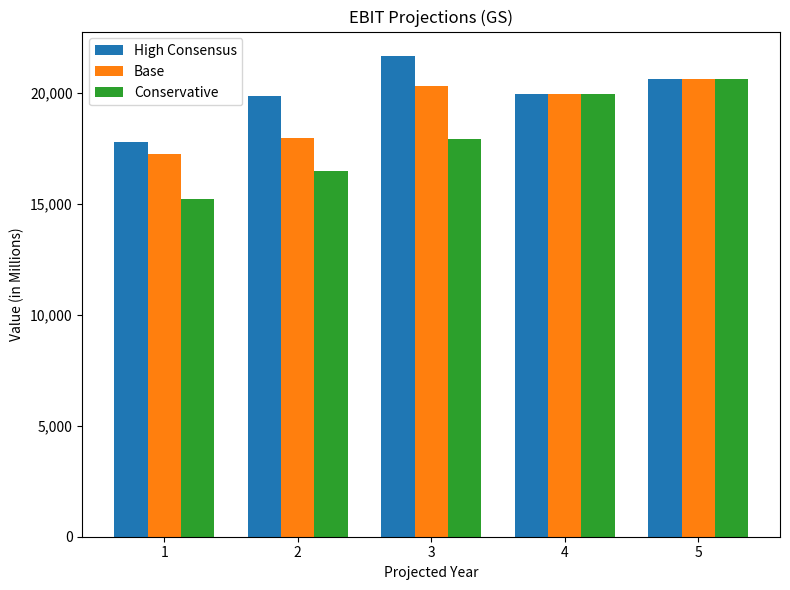

Is the value of Conservative at 2 greater than the value of Base at 2?

No